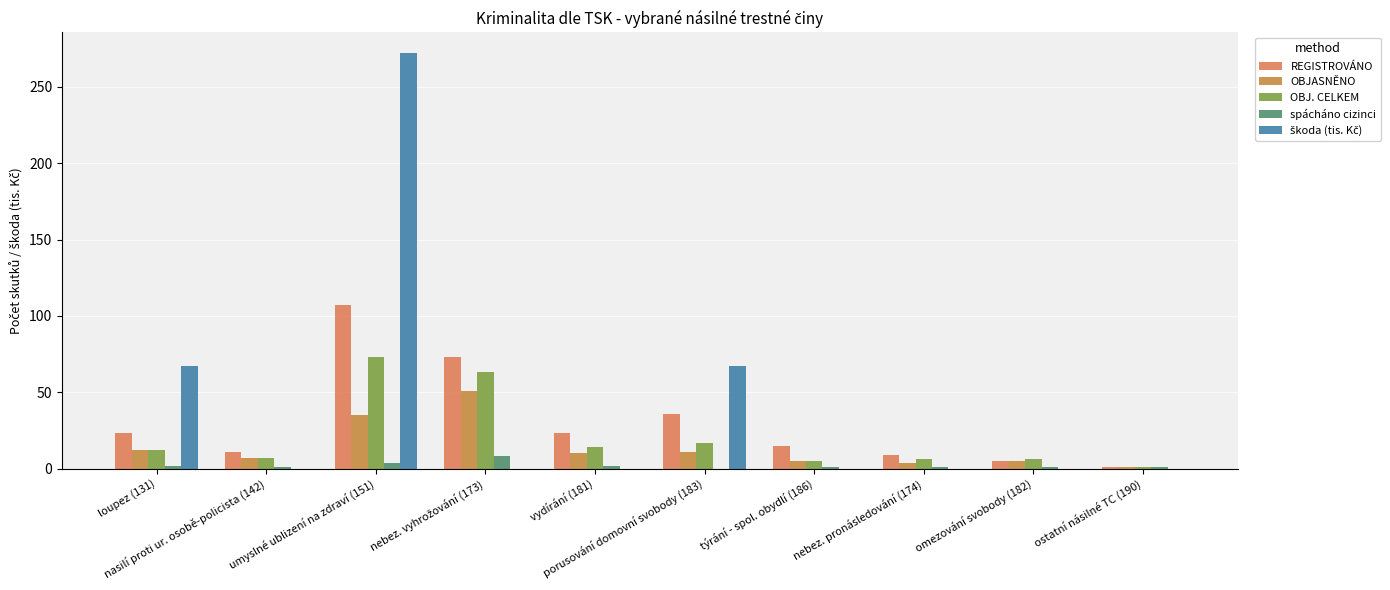

What is the sum of all OBJ. CELKEM values?

204